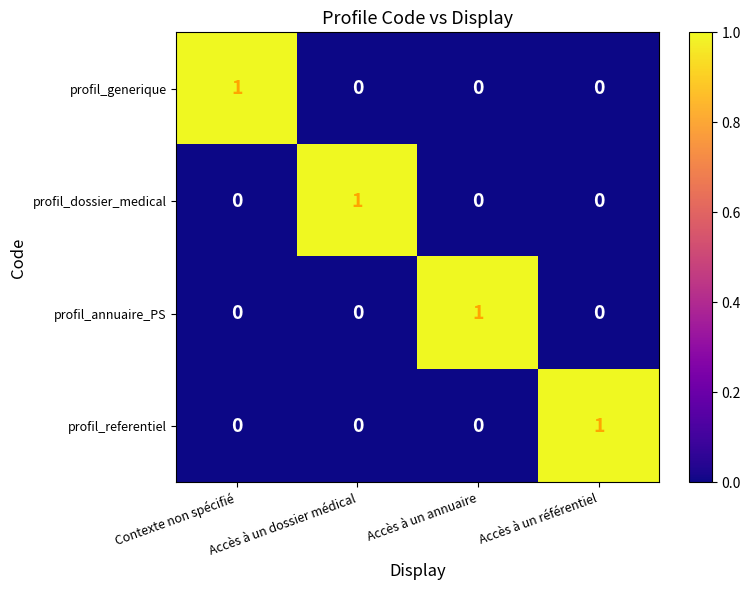

The value of profil_dossier_medical at Accès à un référentiel is 0. True or false?

True